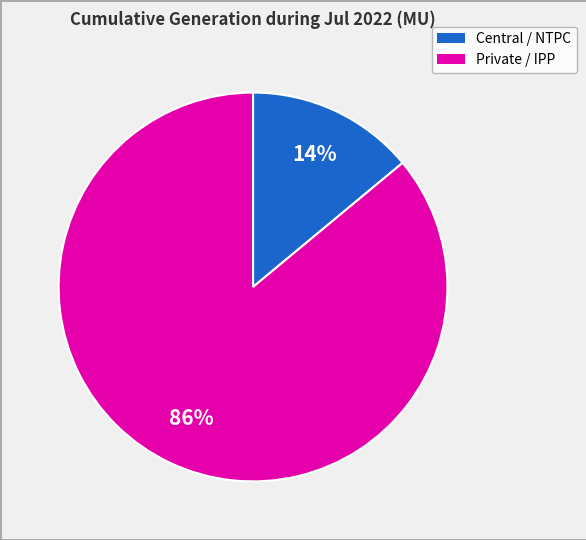

Is there a majority slice in this chart?

Yes